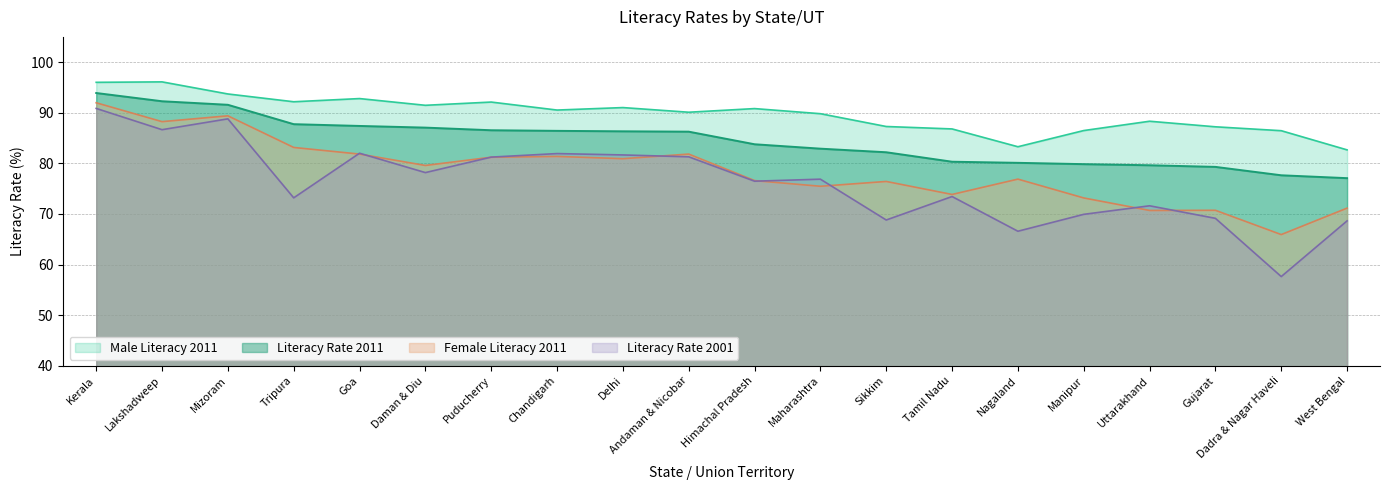

Reading left to right, list all the values displayed in this chart.

Literacy Rate 2011: 93.9	92.3	91.6	87.8	87.4	87.1	86.5	86.4	86.3	86.3	83.8	82.9	82.2	80.3	80.1	79.8	79.6	79.3	77.7	77.1
Male Literacy 2011: 96.0	96.1	93.7	92.2	92.8	91.5	92.1	90.5	91.0	90.1	90.8	89.8	87.3	86.8	83.3	86.5	88.3	87.2	86.5	82.7
Female Literacy 2011: 92.0	88.2	89.4	83.2	81.8	79.6	81.2	81.4	80.9	81.8	76.6	75.5	76.4	73.9	76.9	73.2	70.7	70.7	65.9	71.2
Literacy Rate 2001: 90.9	86.7	88.8	73.2	82.0	78.2	81.2	81.9	81.7	81.3	76.5	76.9	68.8	73.5	66.6	69.9	71.6	69.1	57.6	68.6